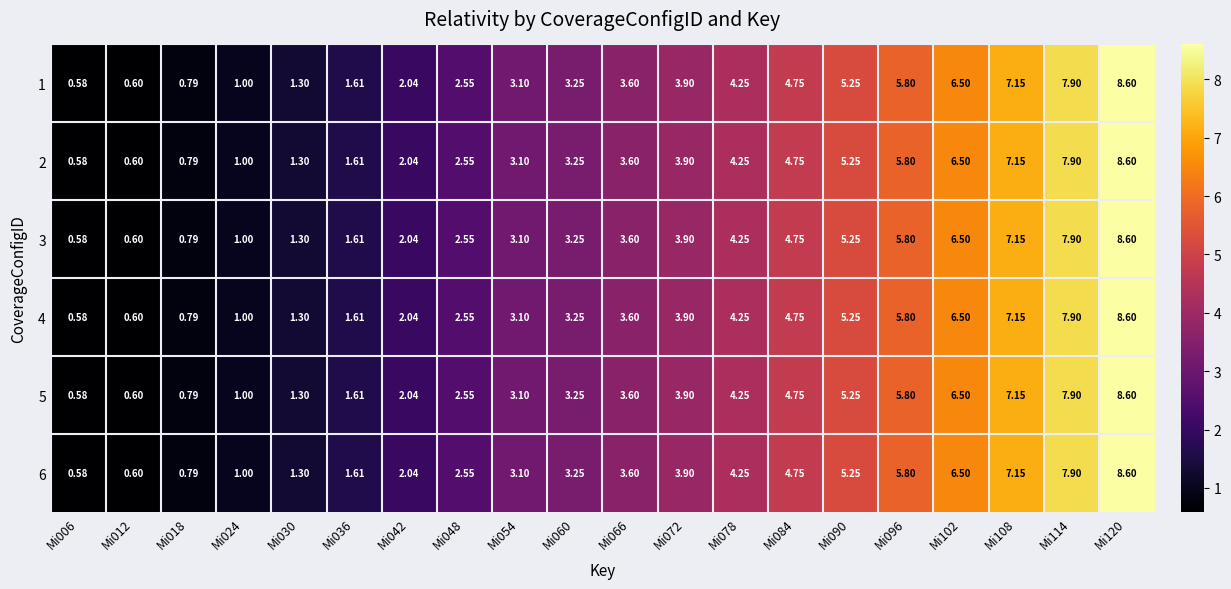

At Mi048, list the series in order from smallest to largest.

1, 2, 3, 4, 5, 6